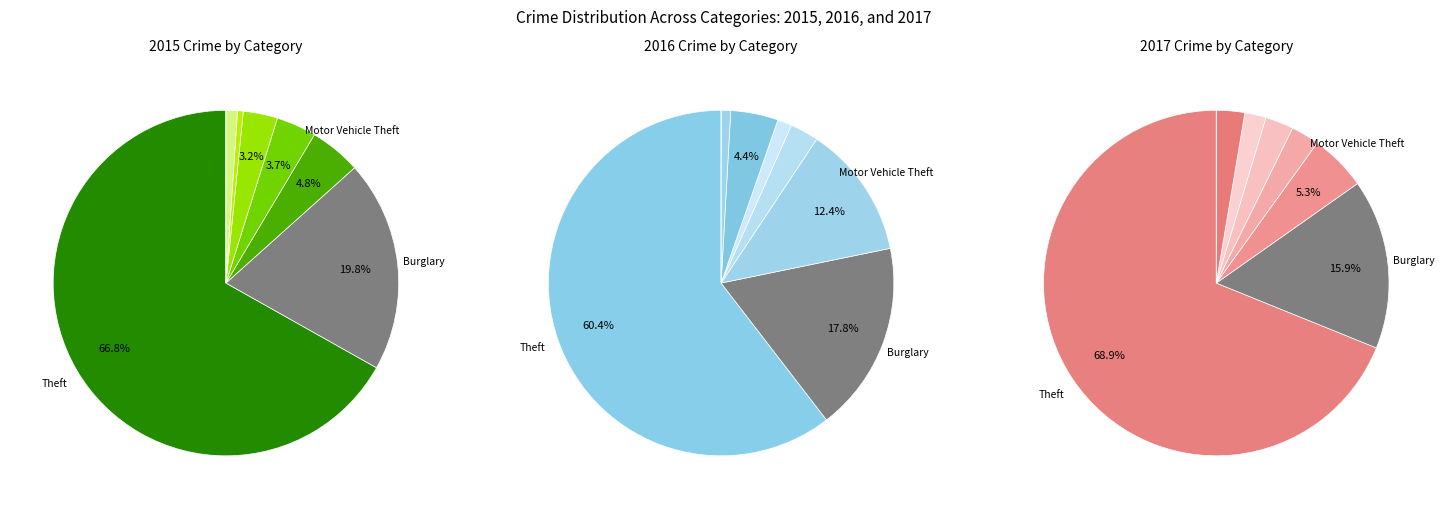

Which slice is the smallest?

Arson